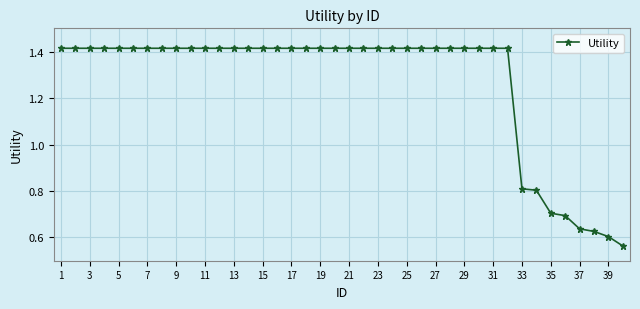

How many values are between 1 and 2?

32